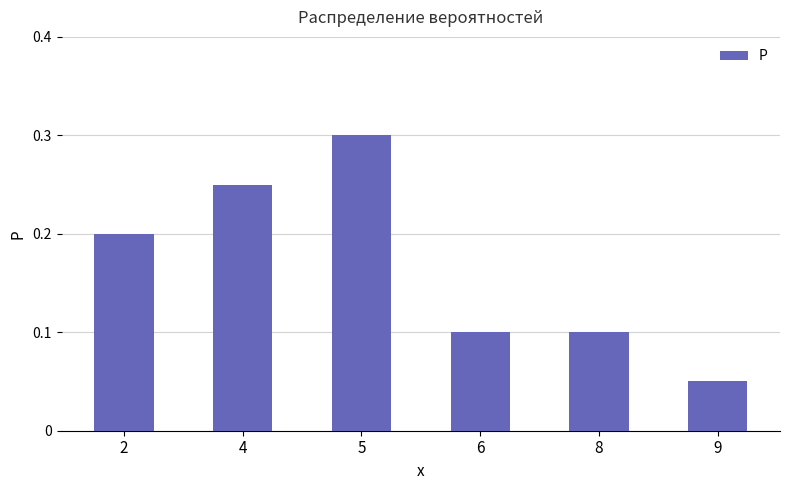

What is the sum of all values?

1.0